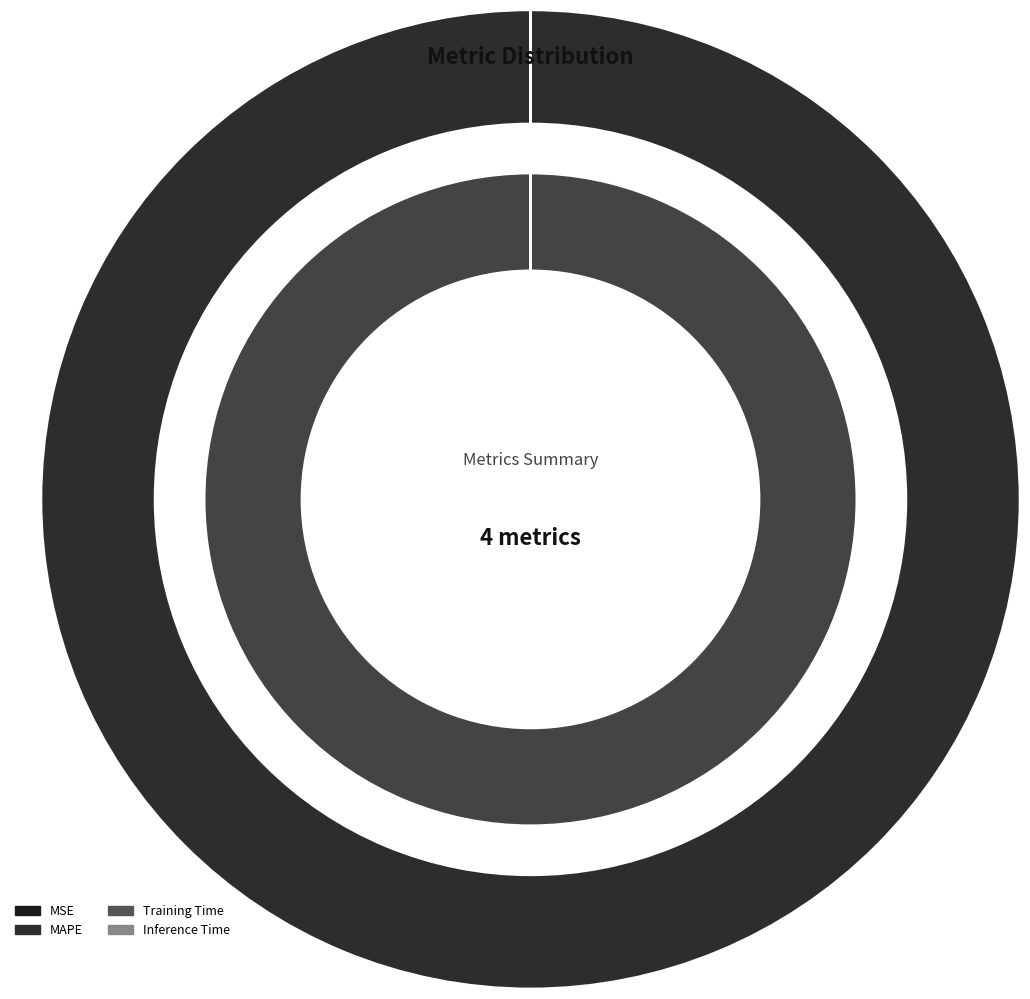

Which category has the biggest portion of the pie?

MAPE